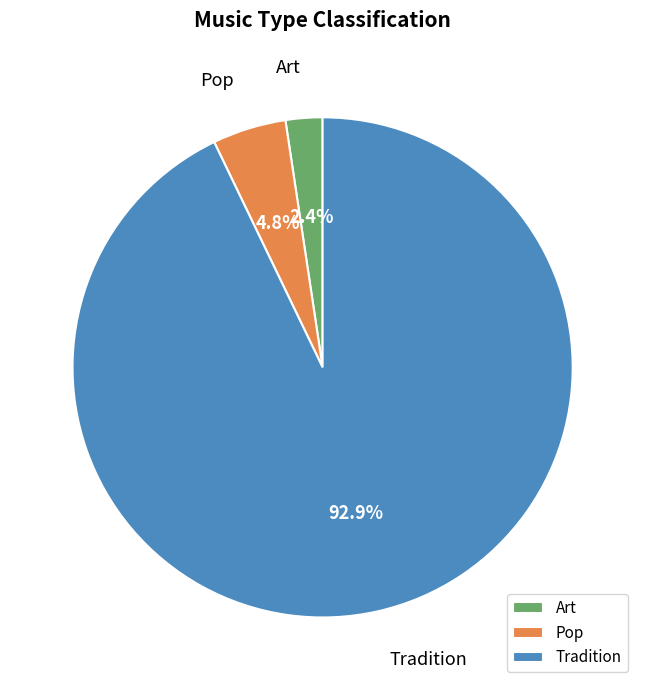

Is the sum of Art and Tradition greater than half?

Yes